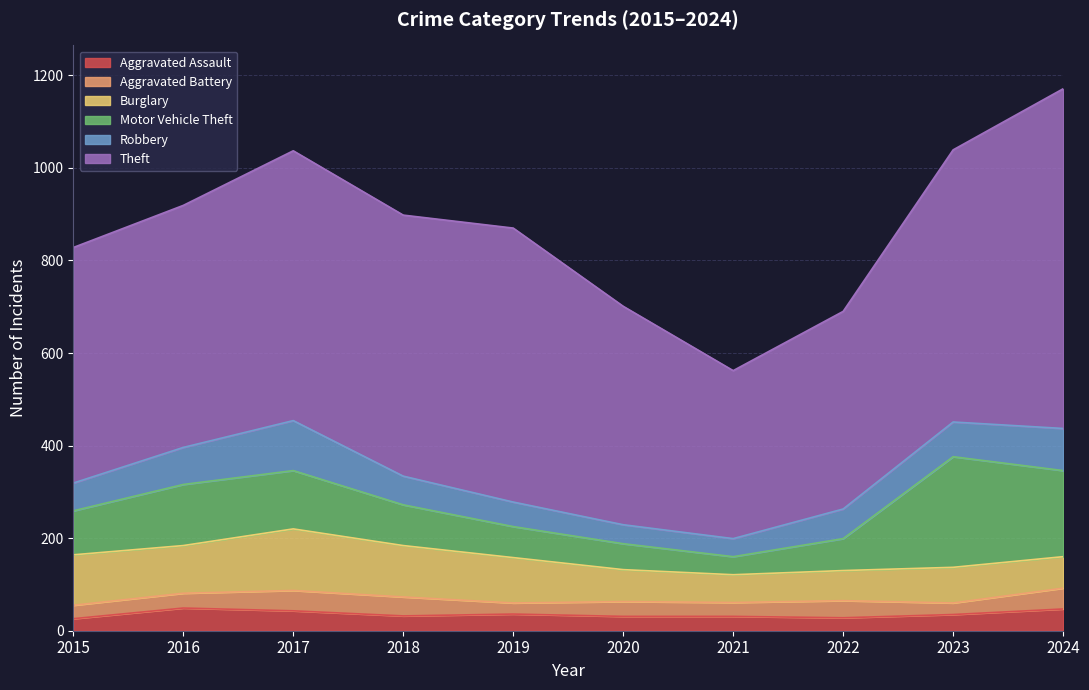

What is the difference between the highest and lowest values at 2017?

540